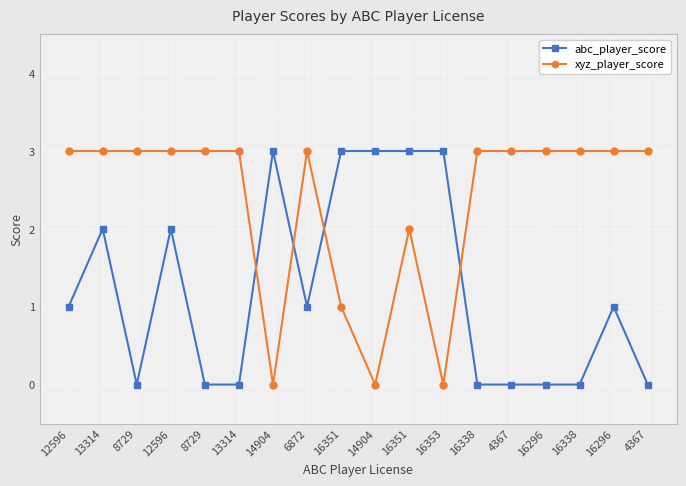

What are all the series names shown in the legend?

abc_player_score, xyz_player_score